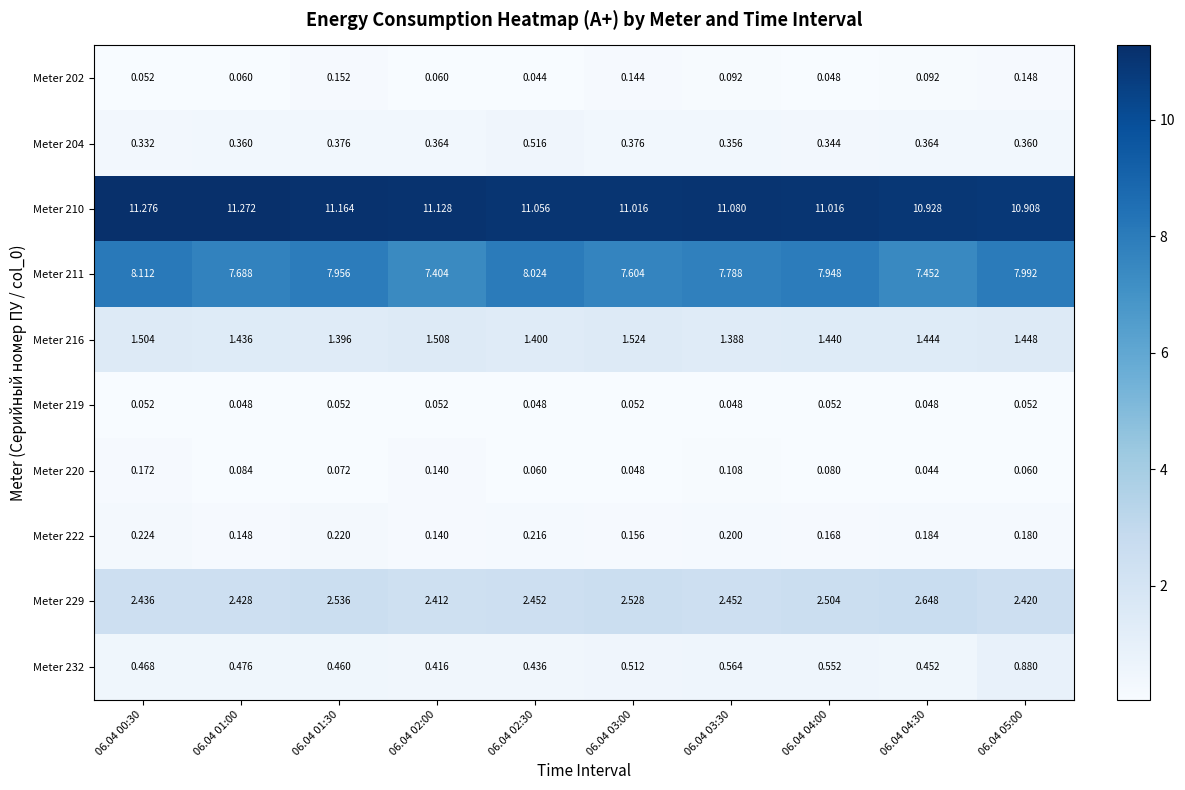

Is the value of Meter 211 at 06.04 04:30 greater than the value of Meter 216 at 06.04 03:00?

Yes